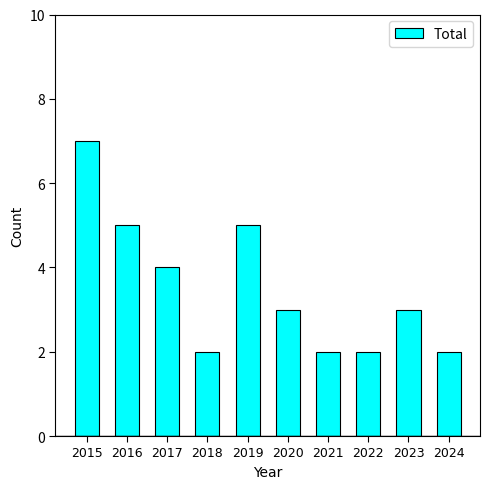

The chart shows a value of 5 at 2023. True or false?

False